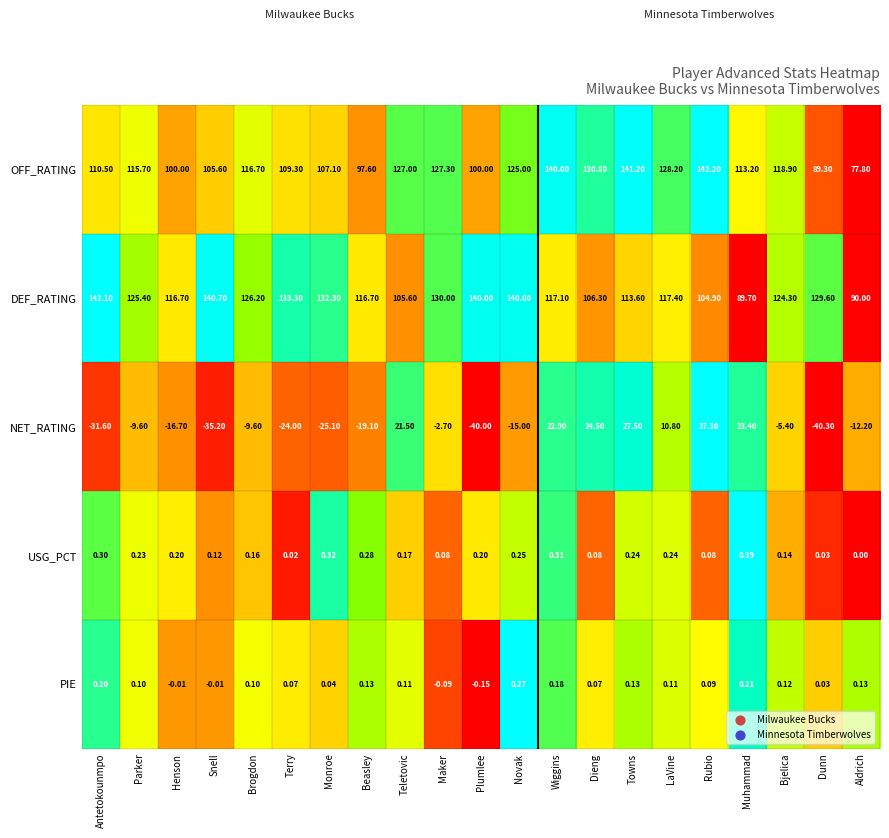

Between Terry and LaVine, which series saw the biggest shift?

NET_RATING